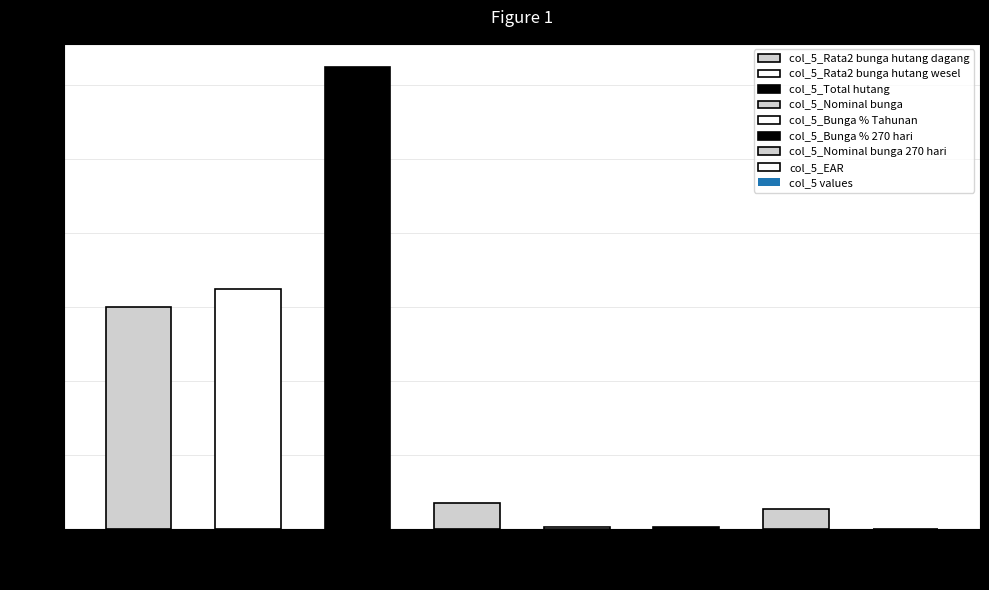

True or false: the data shows 614.9 at Total hutang.

False